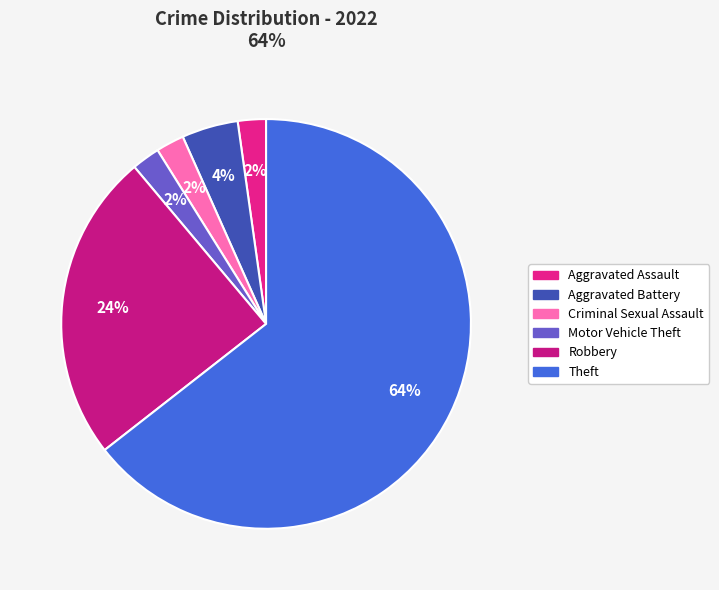

What is the largest slice in the pie chart?

Theft